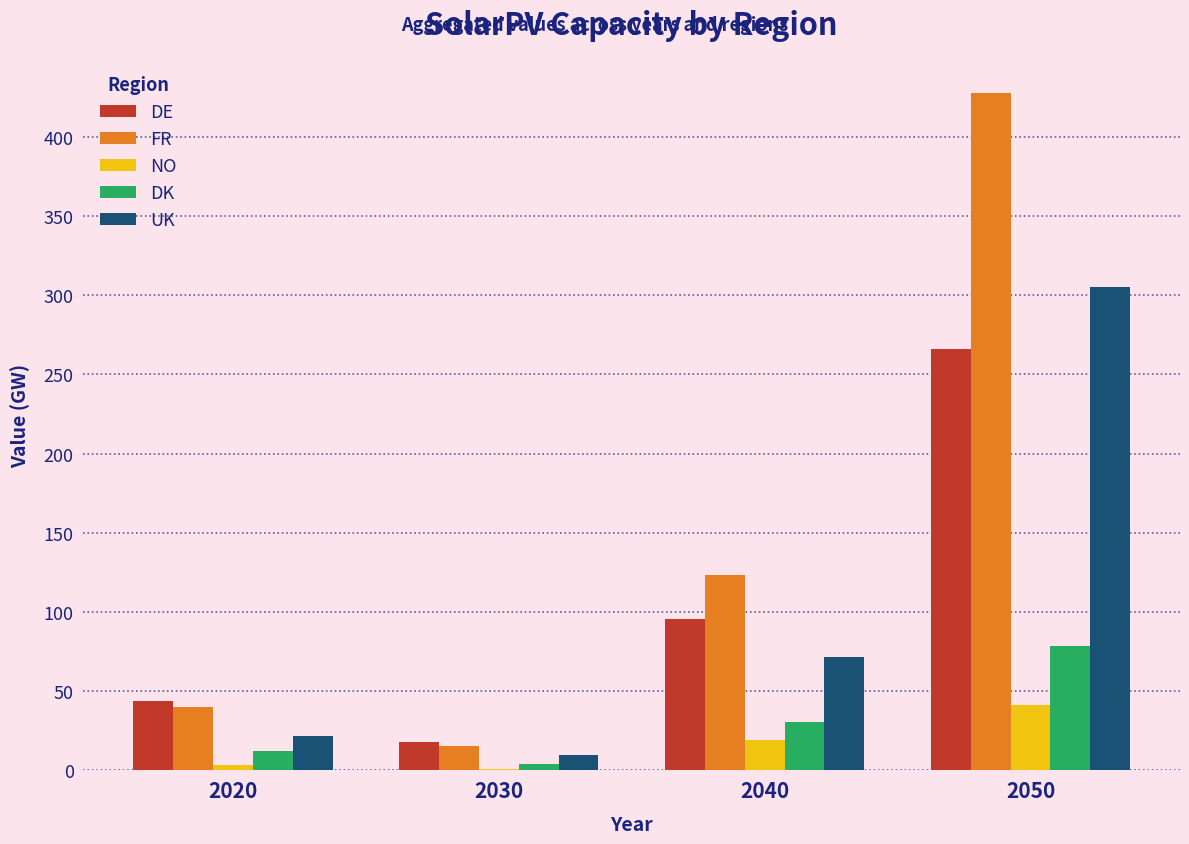

How many groups of bars are there?

4